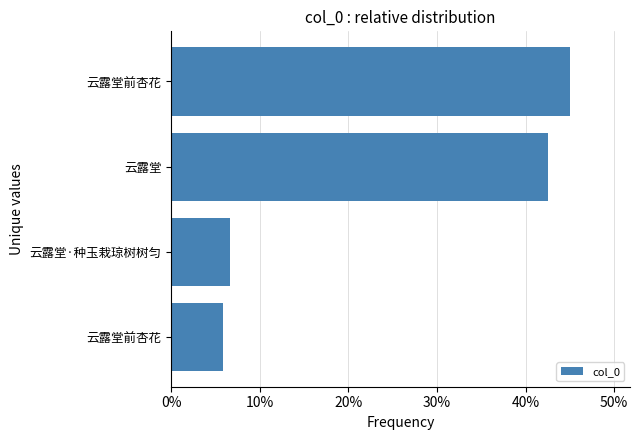

What is the average value?

0.2